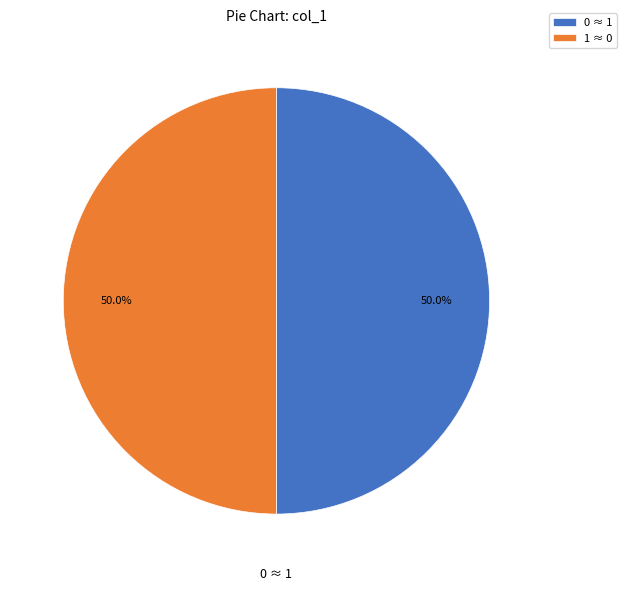

How much of the chart is everything except 0 ≈ 1?

50.0%